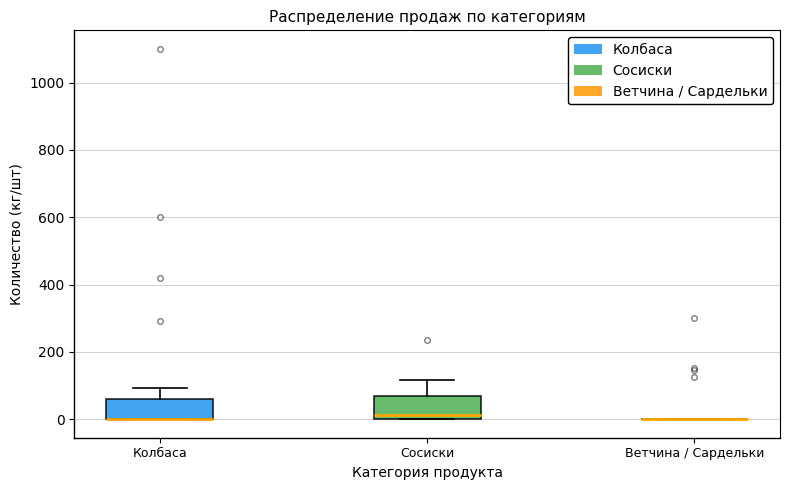

Reading left to right, read every box against the y-axis: the position of its median line, the range the box covers, and the ends of its whiskers. The values are not printed on the chart, so give them approximately, as read against the axis.

Колбаса: median 0 (drawn on the box's lower edge), box 0 to 60, whiskers 0 to 100
Сосиски: median 20, box 0 to 60, whiskers 0 to 120
Ветчина / Сардельки: box collapsed to a line at 0, whiskers 0 to 0